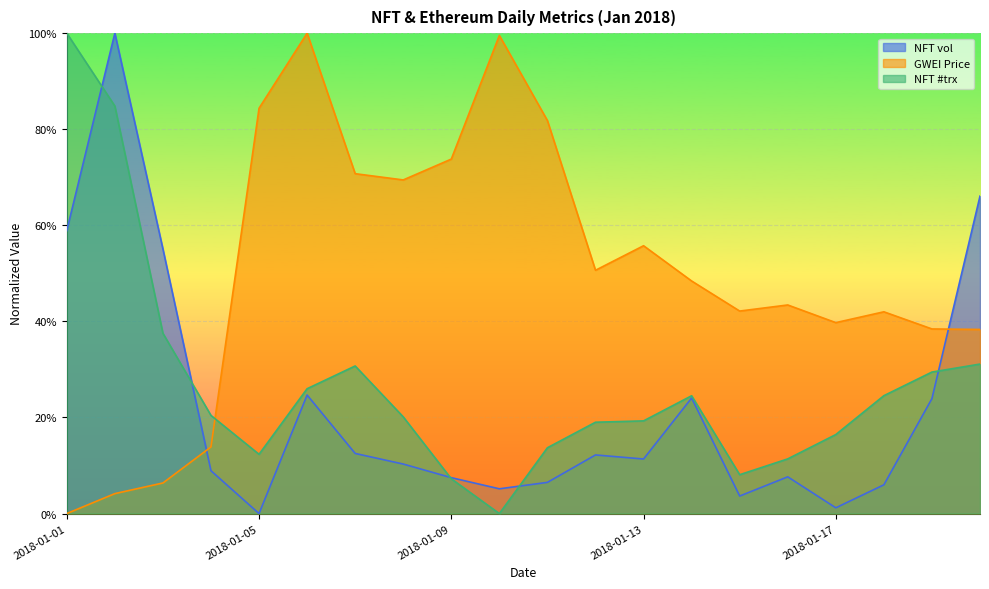

What is the total value across all series at 2018-01-13?

0.9